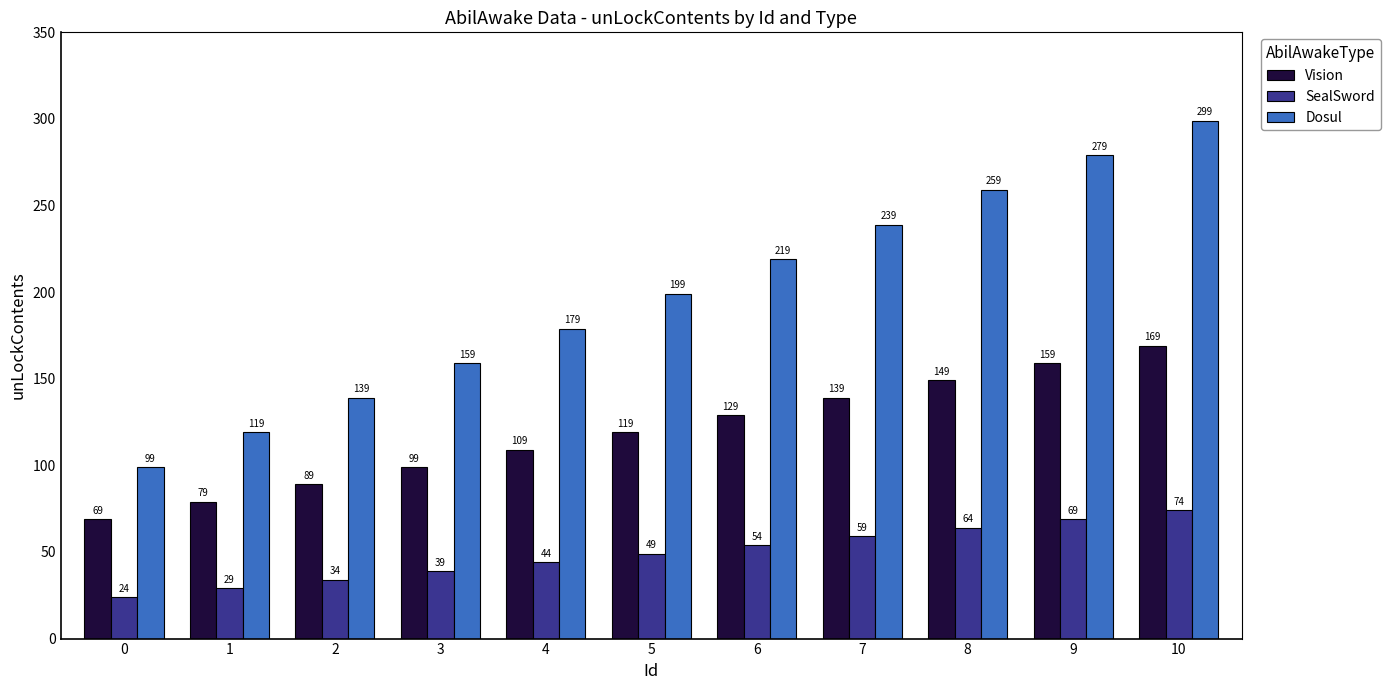

True or false: Vision has a value of 79 at 1.

True